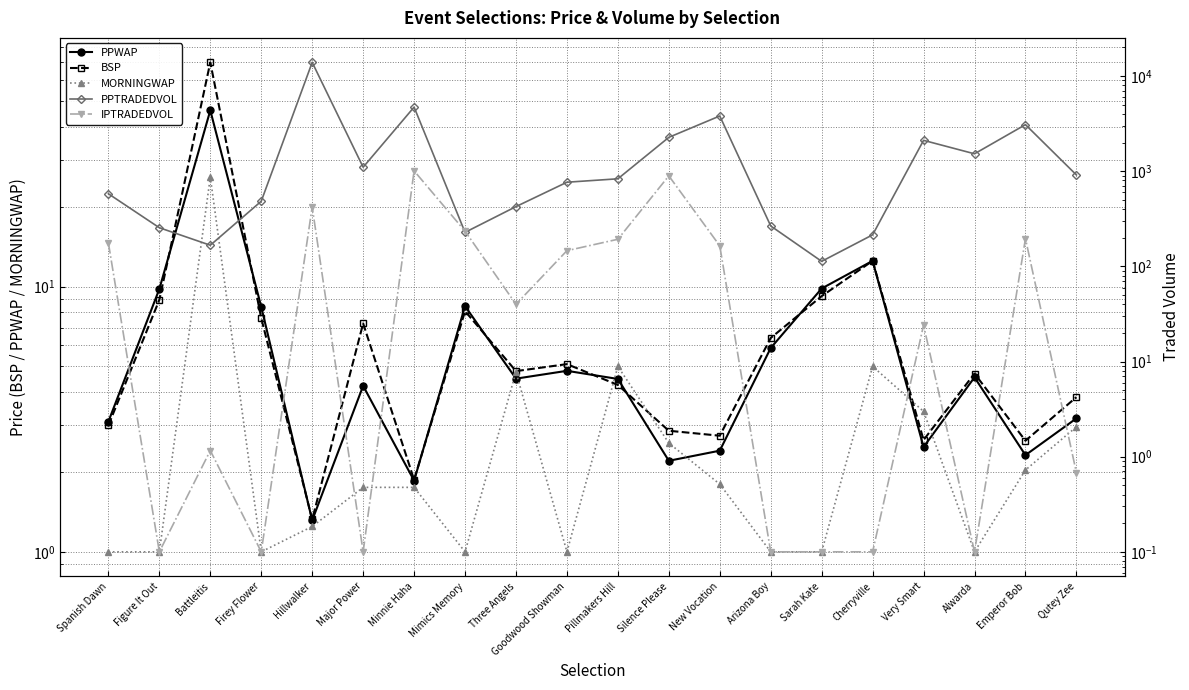

List the labels in order of MORNINGWAP value, largest first.

Battleitis, Pillmakers Hill, Cherryville, Three Angels, Very Smart, Qutey Zee, Silence Please, Emperor Bob, New Vocation, Major Power, Minnie Haha, Hillwalker, Spanish Dawn, Figure It Out, Firey Flower, Mimics Memory, Goodwood Showman, Arizona Boy, Sarah Kate, Alwarda